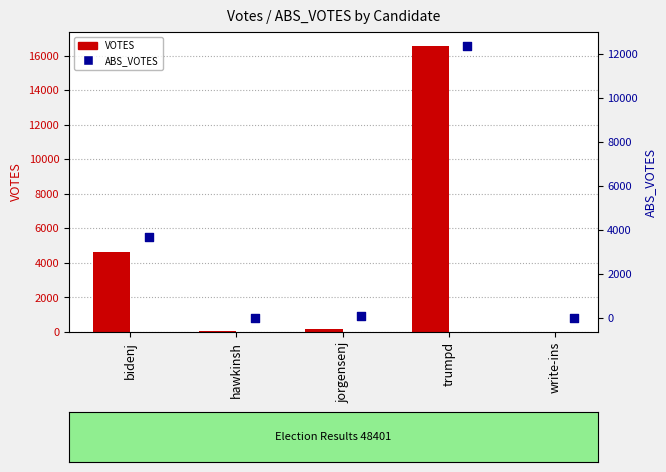

Is the value of ABS_VOTES at write-ins greater than the value of VOTES at hawkinsh?

No